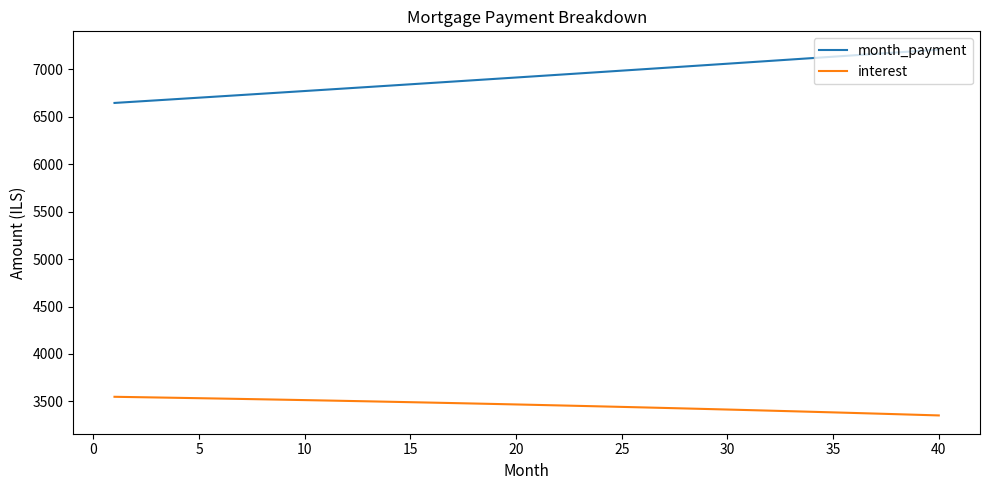

True or false: month_payment and interest intersect in this chart.

False